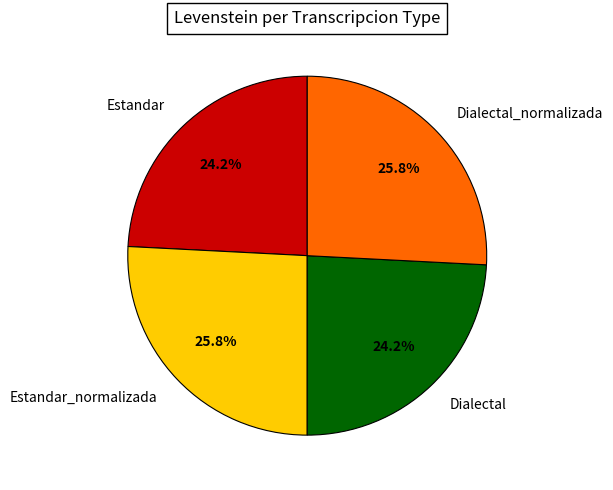

Combined, what portion of the pie is Dialectal_normalizada and Estandar_normalizada?

51.6%